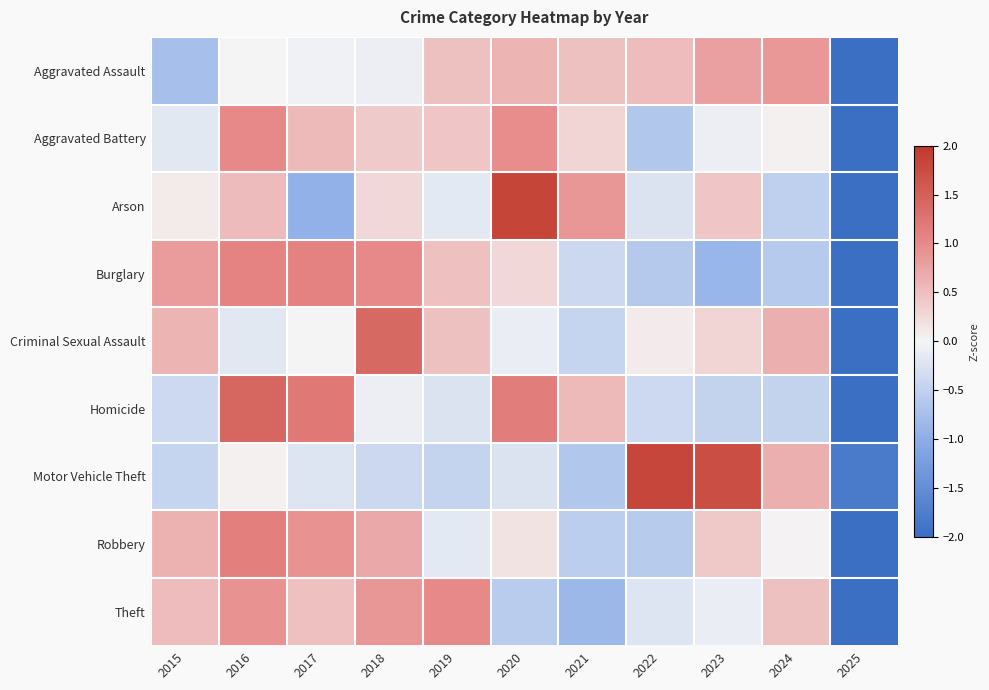

Reading right to left, what are all the values shown in this chart?

Aggravated Assault: 2025=-2.8	2024=0.9	2023=0.8	2022=0.5	2021=0.5	2020=0.6	2019=0.5	2018=-0.1	2017=-0.1	2016=0.0	2015=-0.7
Aggravated Battery: 2025=-2.8	2024=0.0	2023=-0.1	2022=-0.6	2021=0.3	2020=1.0	2019=0.4	2018=0.4	2017=0.5	2016=1.0	2015=-0.2
Arson: 2025=-2.2	2024=-0.5	2023=0.5	2022=-0.2	2021=0.9	2020=1.8	2019=-0.2	2018=0.3	2017=-0.9	2016=0.5	2015=0.1
Burglary: 2025=-2.2	2024=-0.6	2023=-0.9	2022=-0.6	2021=-0.4	2020=0.3	2019=0.5	2018=1.0	2017=1.1	2016=1.1	2015=0.8
Criminal Sexual Assault: 2025=-2.8	2024=0.7	2023=0.3	2022=0.1	2021=-0.4	2020=-0.1	2019=0.5	2018=1.4	2017=-0.0	2016=-0.2	2015=0.6
Homicide: 2025=-2.3	2024=-0.5	2023=-0.5	2022=-0.4	2021=0.6	2020=1.1	2019=-0.2	2018=-0.1	2017=1.2	2016=1.4	2015=-0.4
Motor Vehicle Theft: 2025=-1.8	2024=0.6	2023=1.7	2022=1.8	2021=-0.6	2020=-0.2	2019=-0.5	2018=-0.4	2017=-0.2	2016=0.0	2015=-0.5
Robbery: 2025=-2.7	2024=0.0	2023=0.4	2022=-0.6	2021=-0.5	2020=0.2	2019=-0.2	2018=0.7	2017=0.9	2016=1.1	2015=0.6
Theft: 2025=-2.6	2024=0.5	2023=-0.1	2022=-0.2	2021=-0.8	2020=-0.6	2019=1.0	2018=0.9	2017=0.5	2016=0.9	2015=0.5